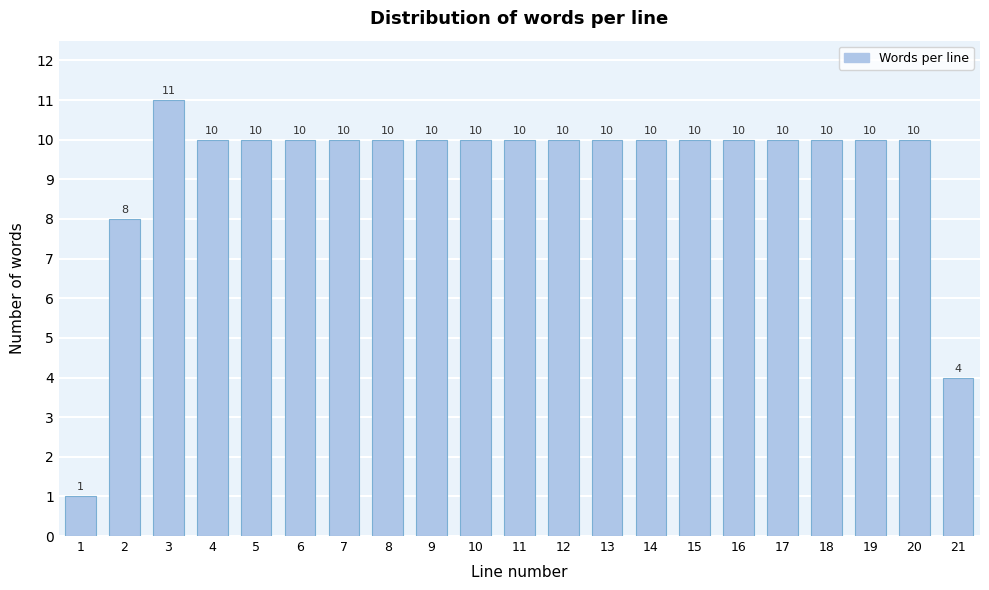

Reading right to left, extract all data points from this chart.

21=4	20=10	19=10	18=10	17=10	16=10	15=10	14=10	13=10	12=10	11=10	10=10	9=10	8=10	7=10	6=10	5=10	4=10	3=11	2=8	1=1